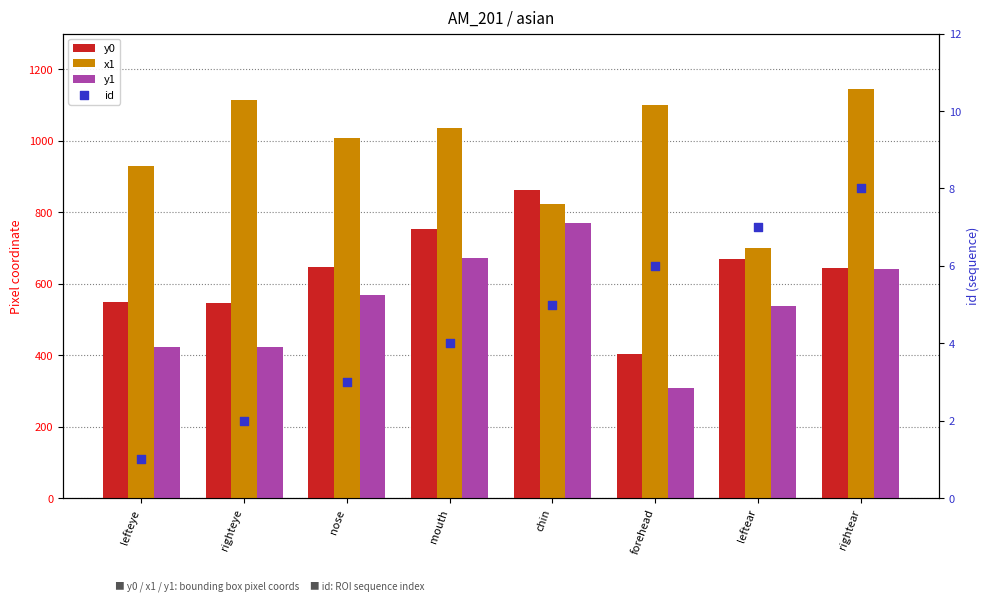

Which series has the widest spread of Y values?

y1